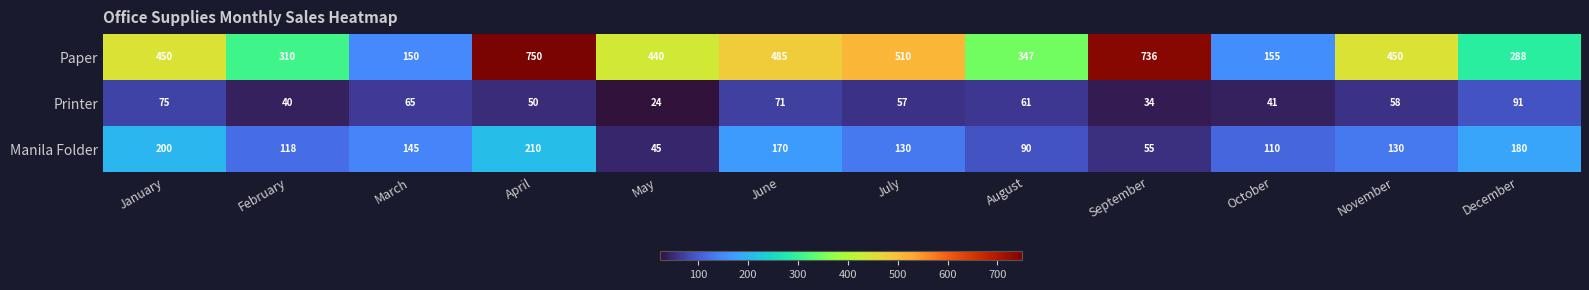

At which label does Manila Folder first exceed 130?

January